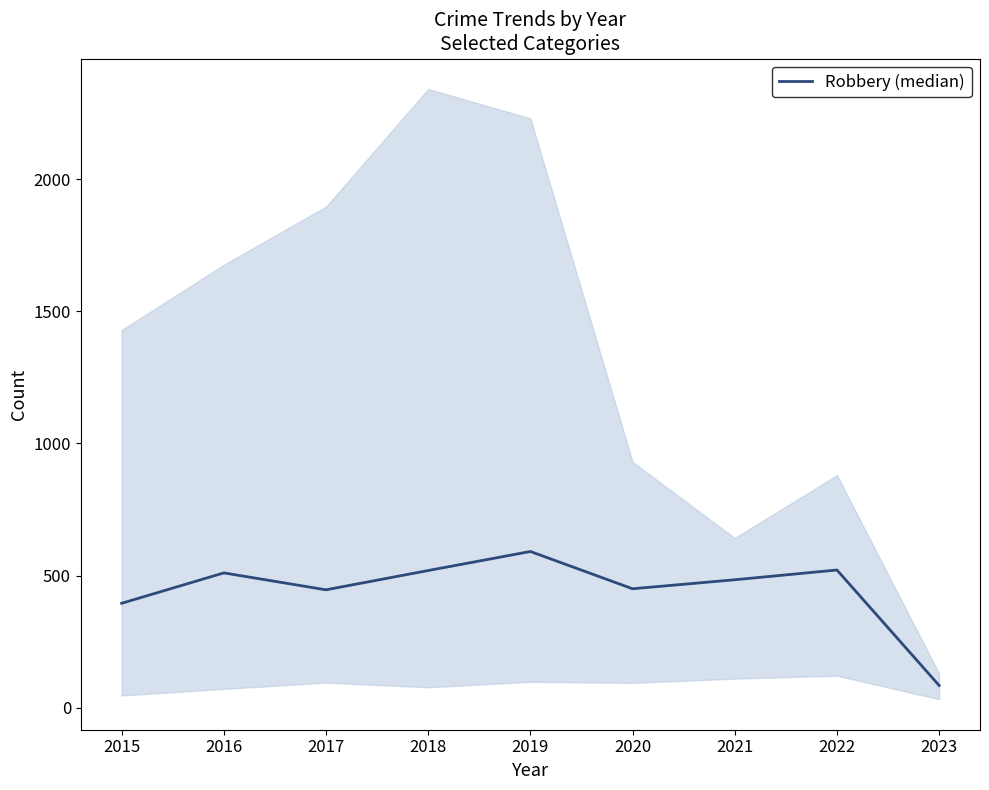

Where is the first local minimum?

2017